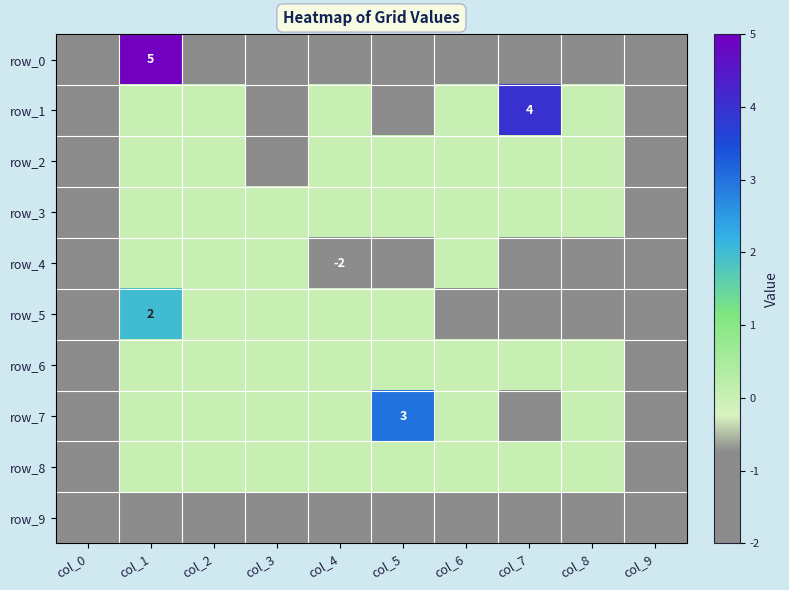

What is the sum of the row_4 values at col_5 and col_4?

-3